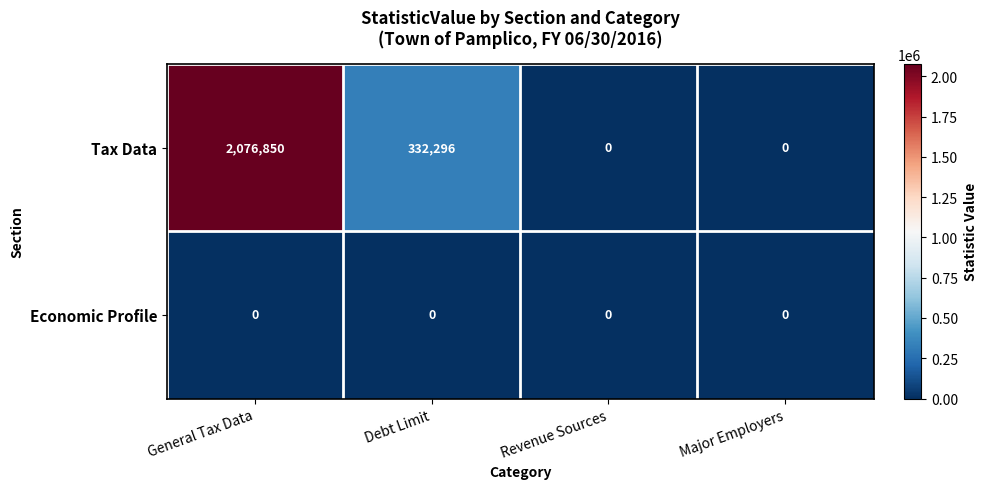

Rank the series by their average value, from highest to lowest.

Tax Data, Economic Profile